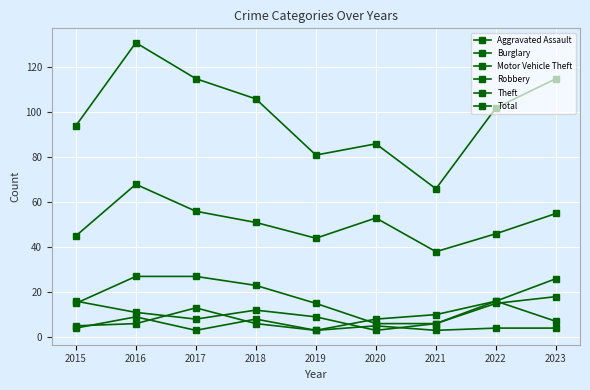

Which category has the highest value in the Motor Vehicle Theft series?

2023